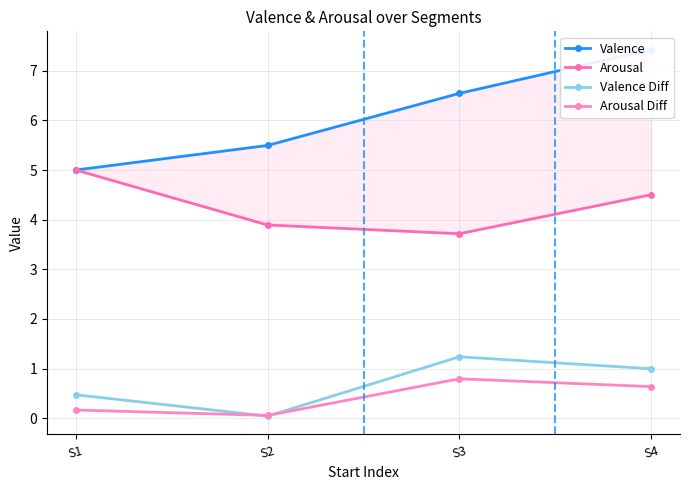

In Arousal Diff, how many points are higher than both neighbors (excluding endpoints)?

1